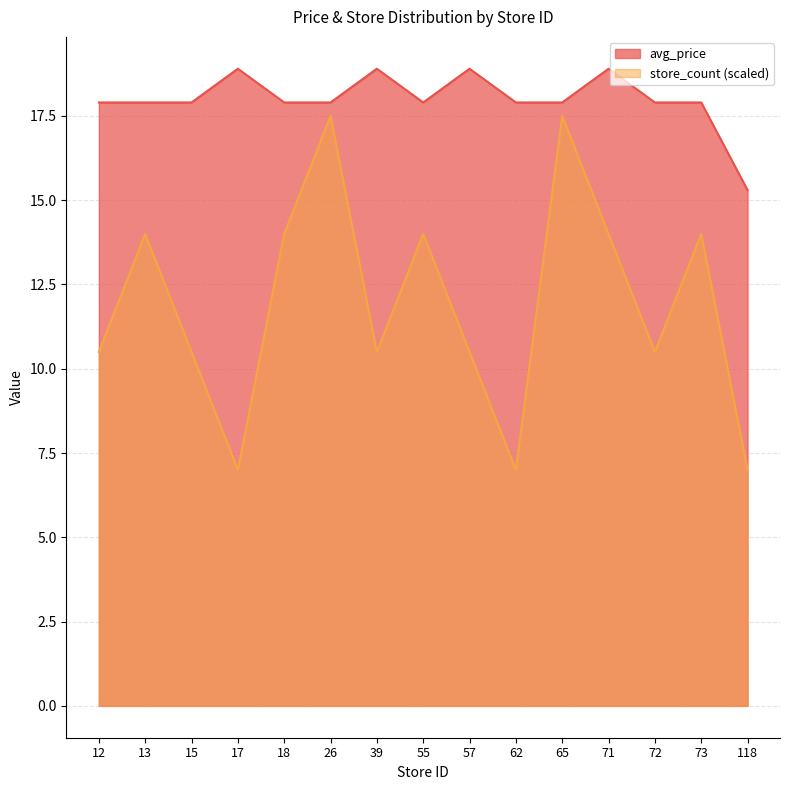

Is it true that avg_price equals 24.3 at 26?

False